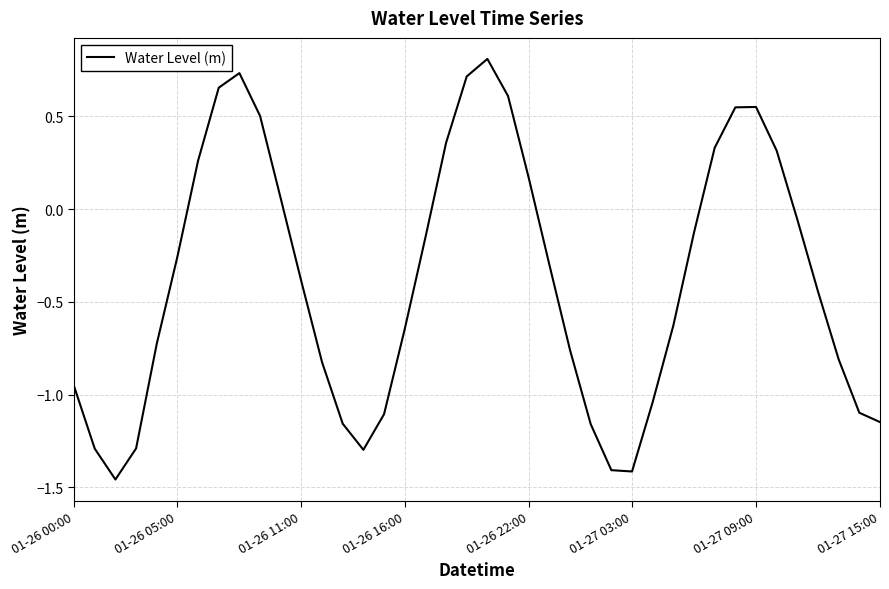

What is the difference between the maximum and minimum values?

2.3